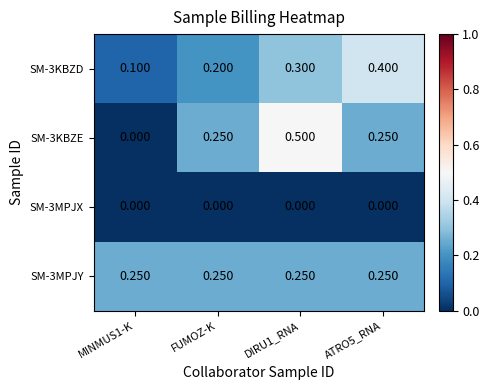

Which series has the largest range (max minus min)?

SM-3KBZE